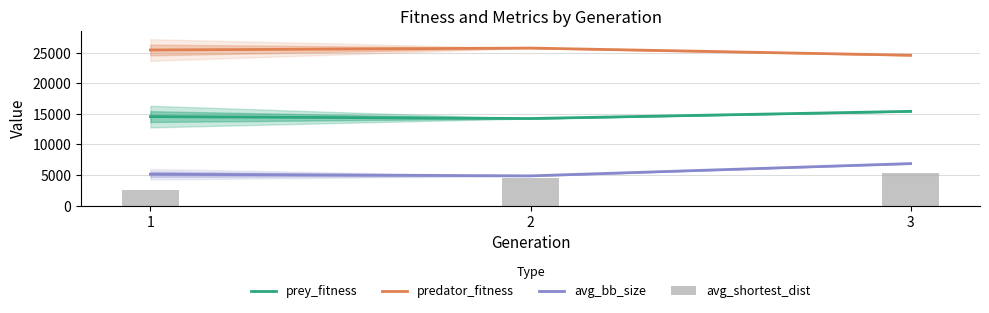

What is the average value of the avg_bb_size series?

5616.5